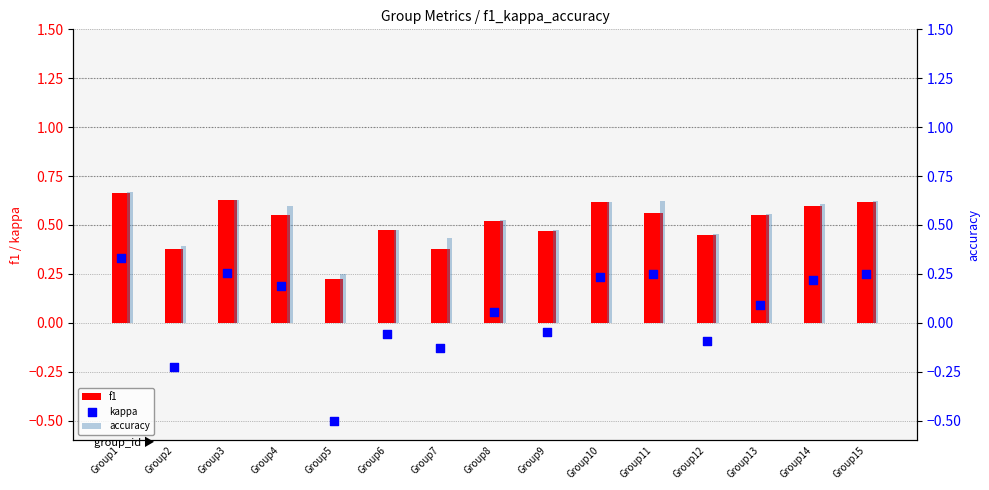

What are all the series names shown in the legend?

f1, accuracy, kappa